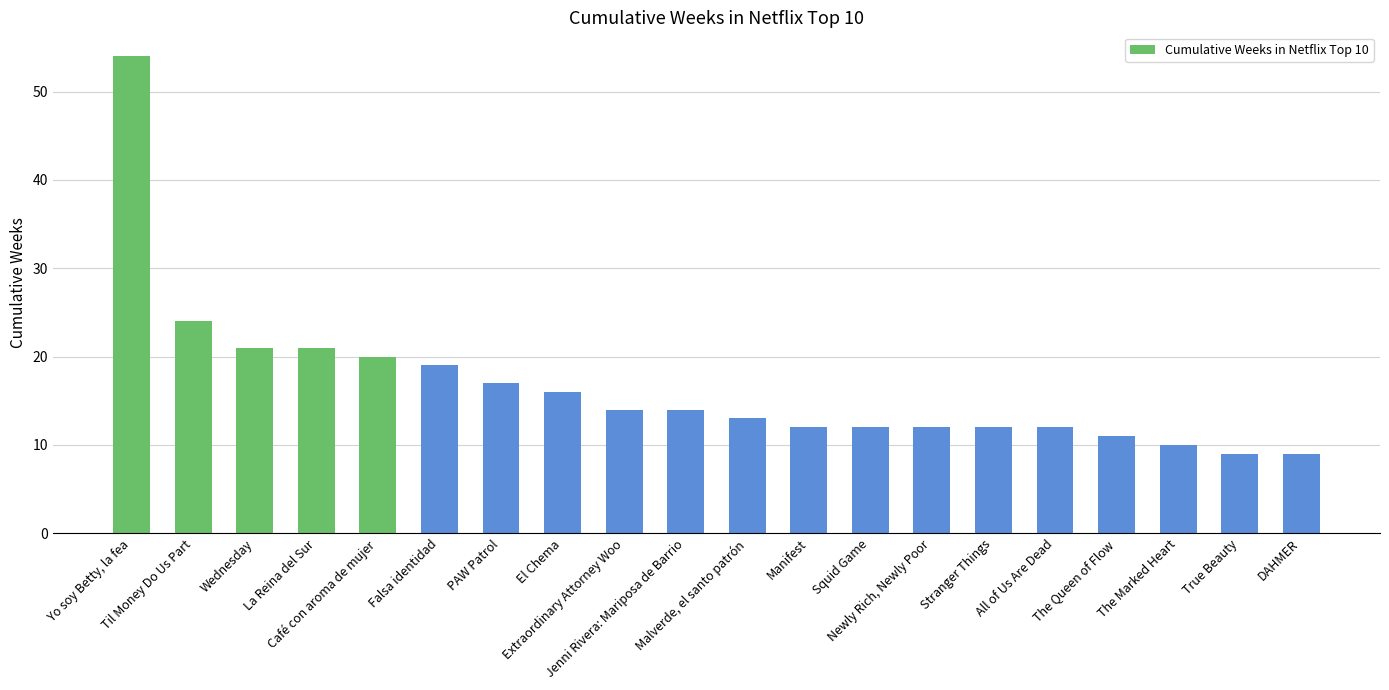

What is the greatest value displayed?

54